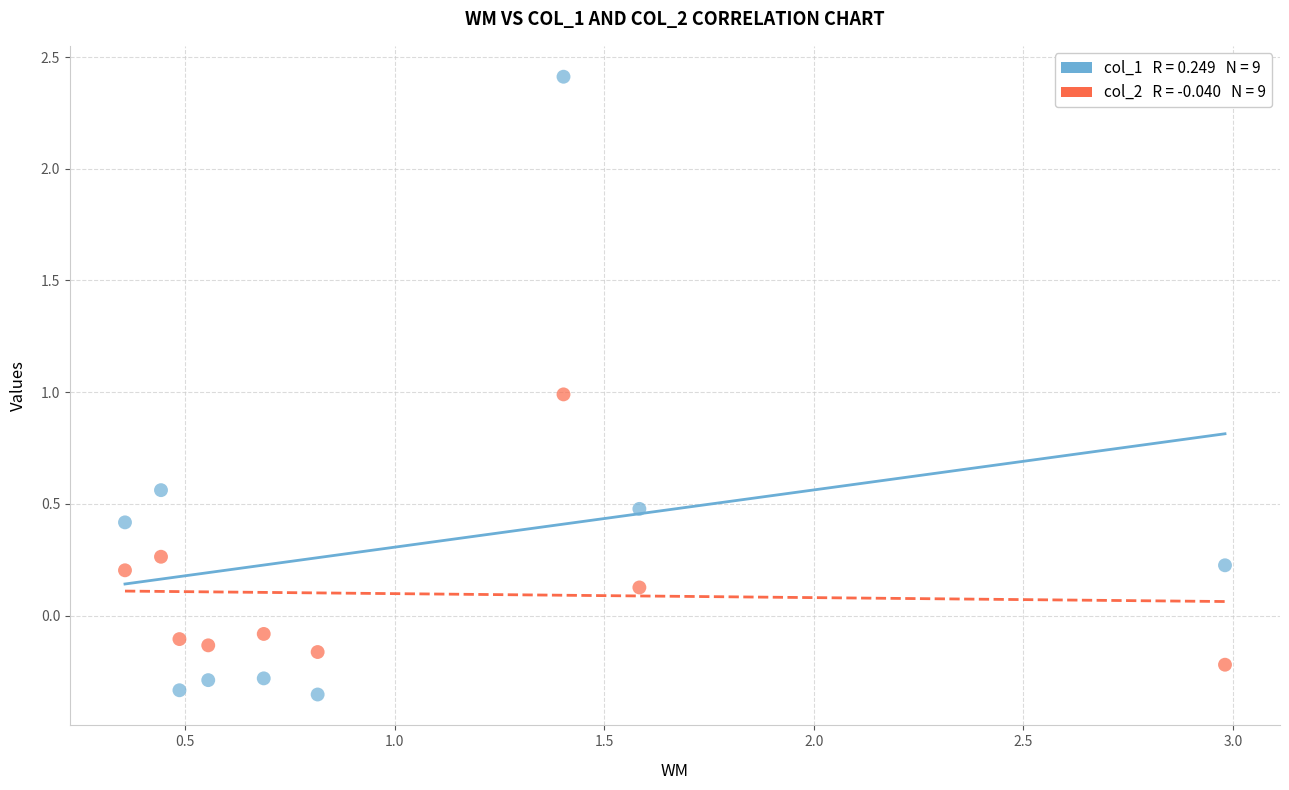

Across all data points, what is the range of Y values (max minus min)?

2.8